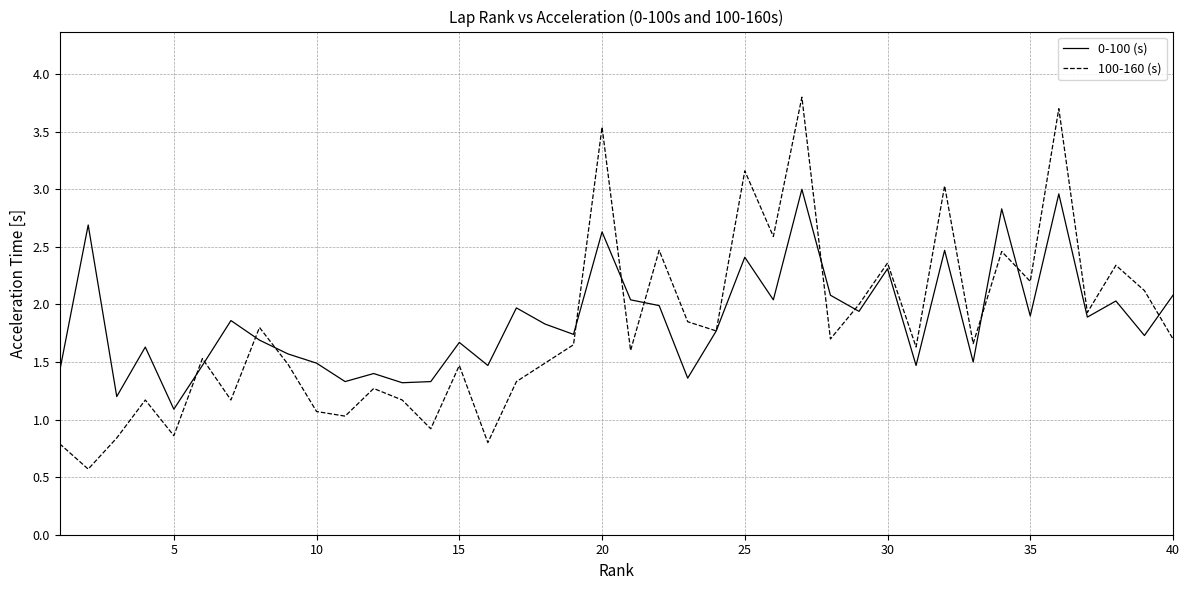

What is the lowest value of the 0-100 (s) series?

1.1